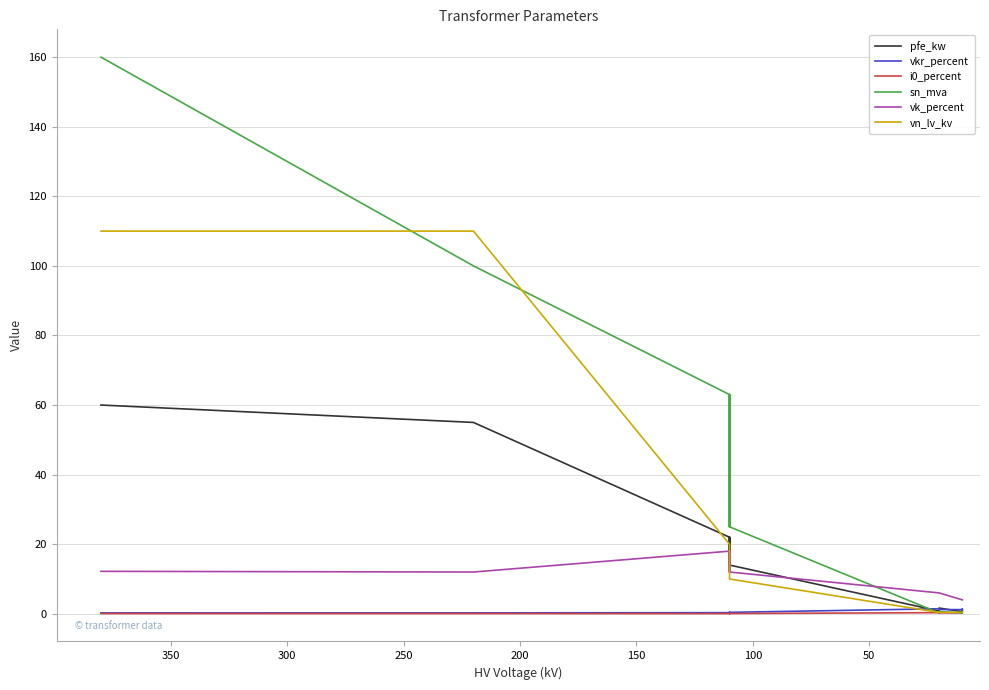

How many intersections are there between i0_percent and sn_mva?

2